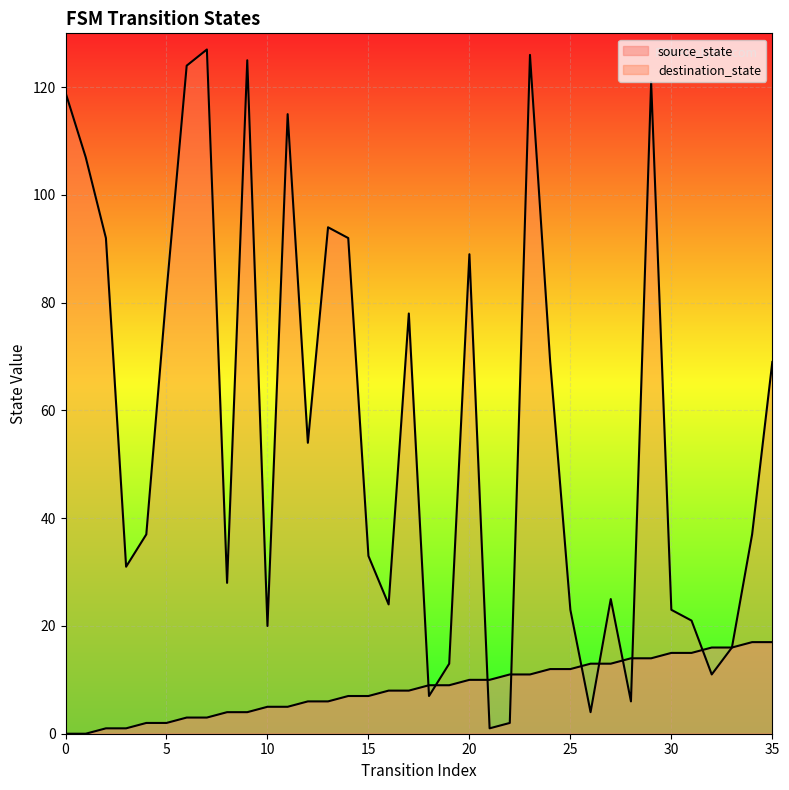

At which category is the sum across all series the highest?

23